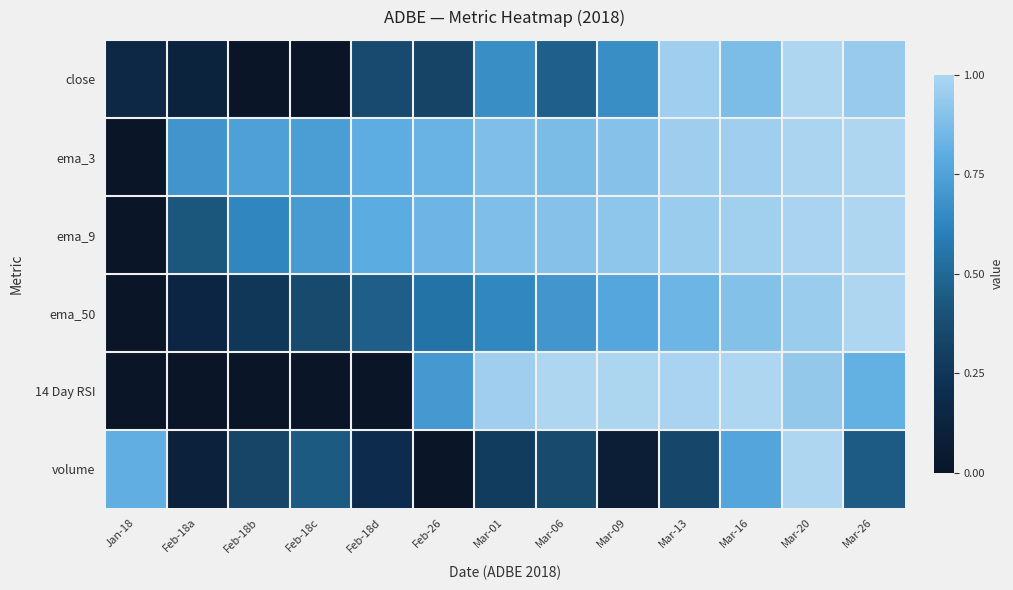

At which category does the chart reach its peak across all series?

Mar-20